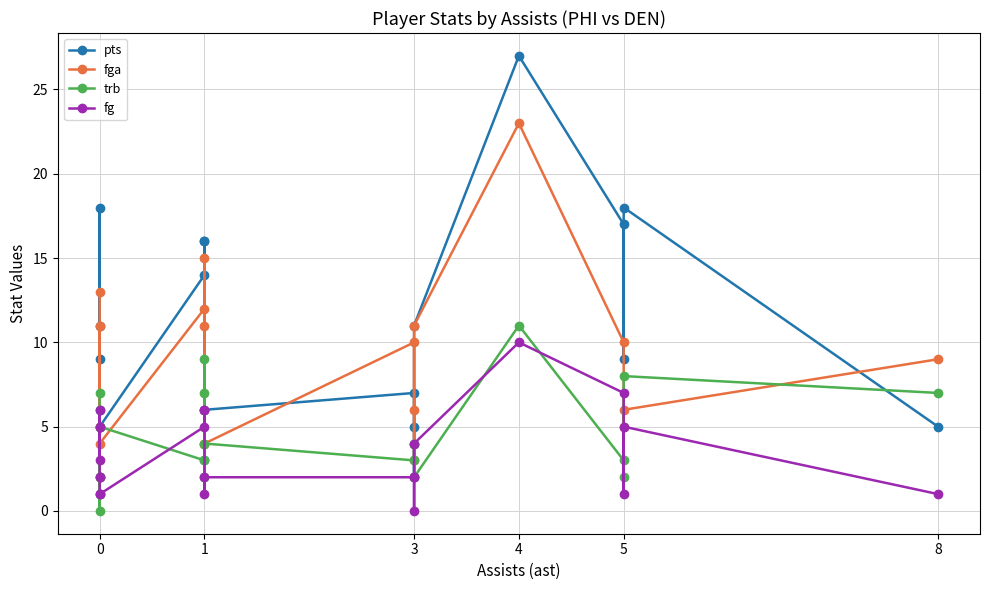

What is the value of the fga point at the 6th from the left?

13